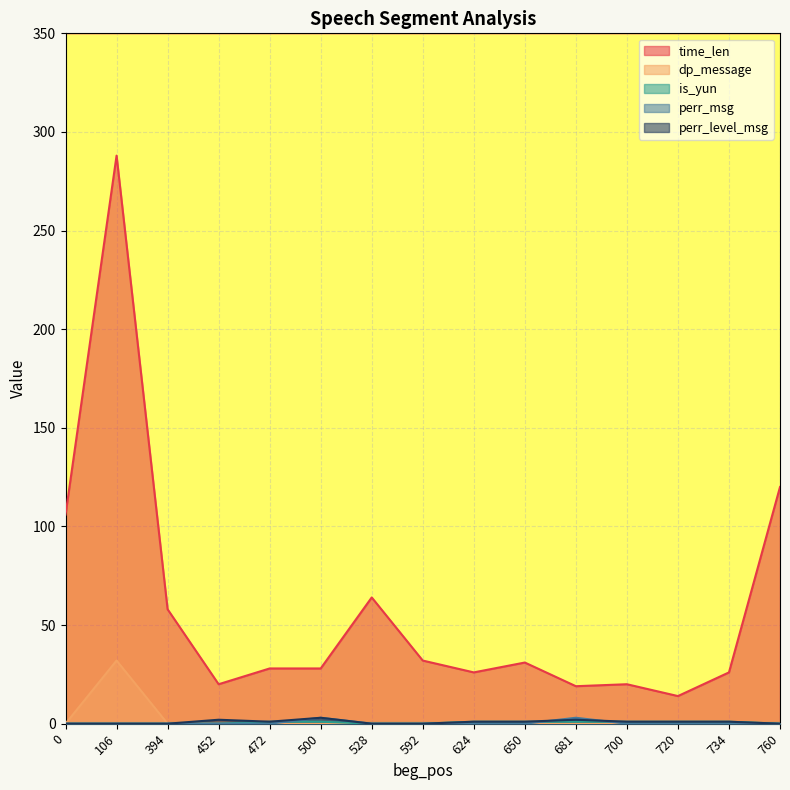

At which category does time_len reach its first local valley?

452